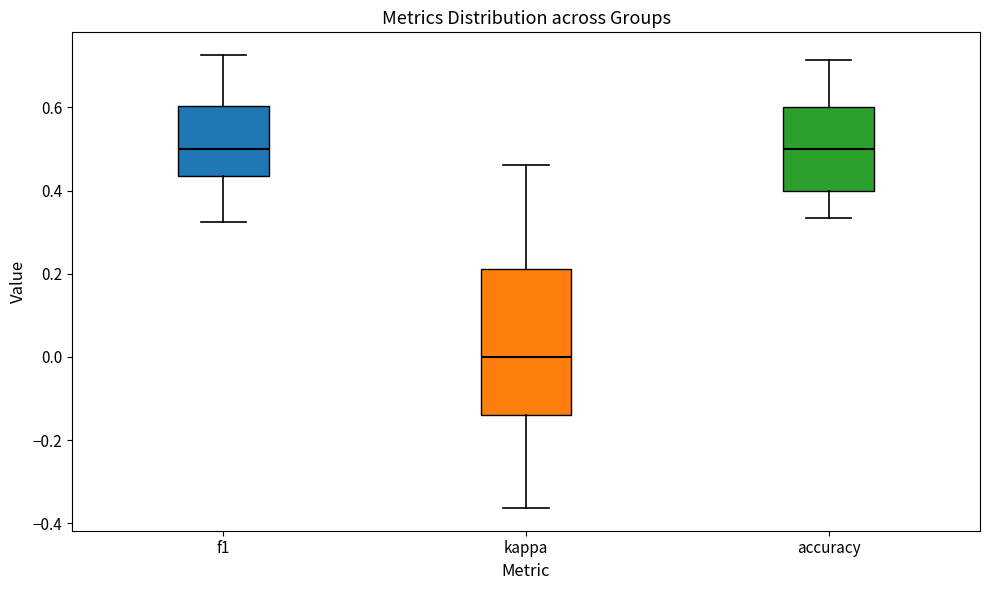

Reading left to right, transcribe this box plot: for each box, give where its median line is, the range the box spans, and where its two whiskers end, as read against the y-axis. The values are not printed on the chart, so give them approximately, as read against the axis.

f1: median 0.50, box 0.44 to 0.60, whiskers 0.32 to 0.72
kappa: median 0.00, box -0.14 to 0.22, whiskers -0.36 to 0.46
accuracy: median 0.50, box 0.40 to 0.60, whiskers 0.34 to 0.72